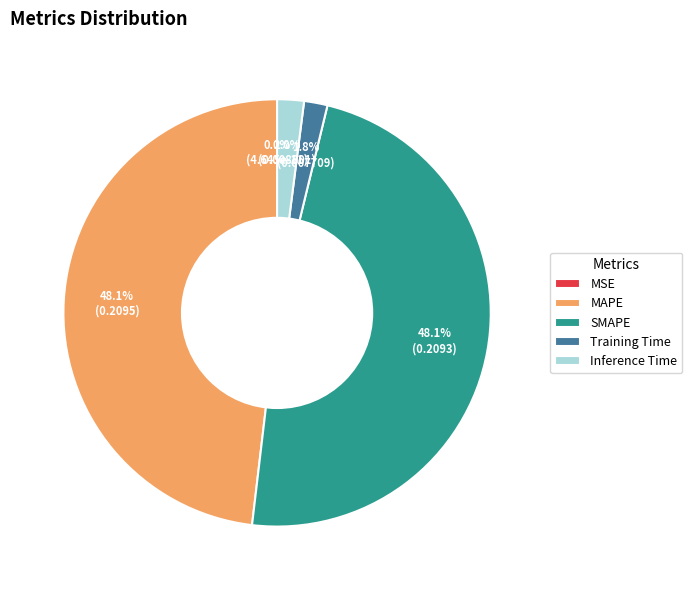

What percentage is the Training Time slice, to the nearest percent?

2%